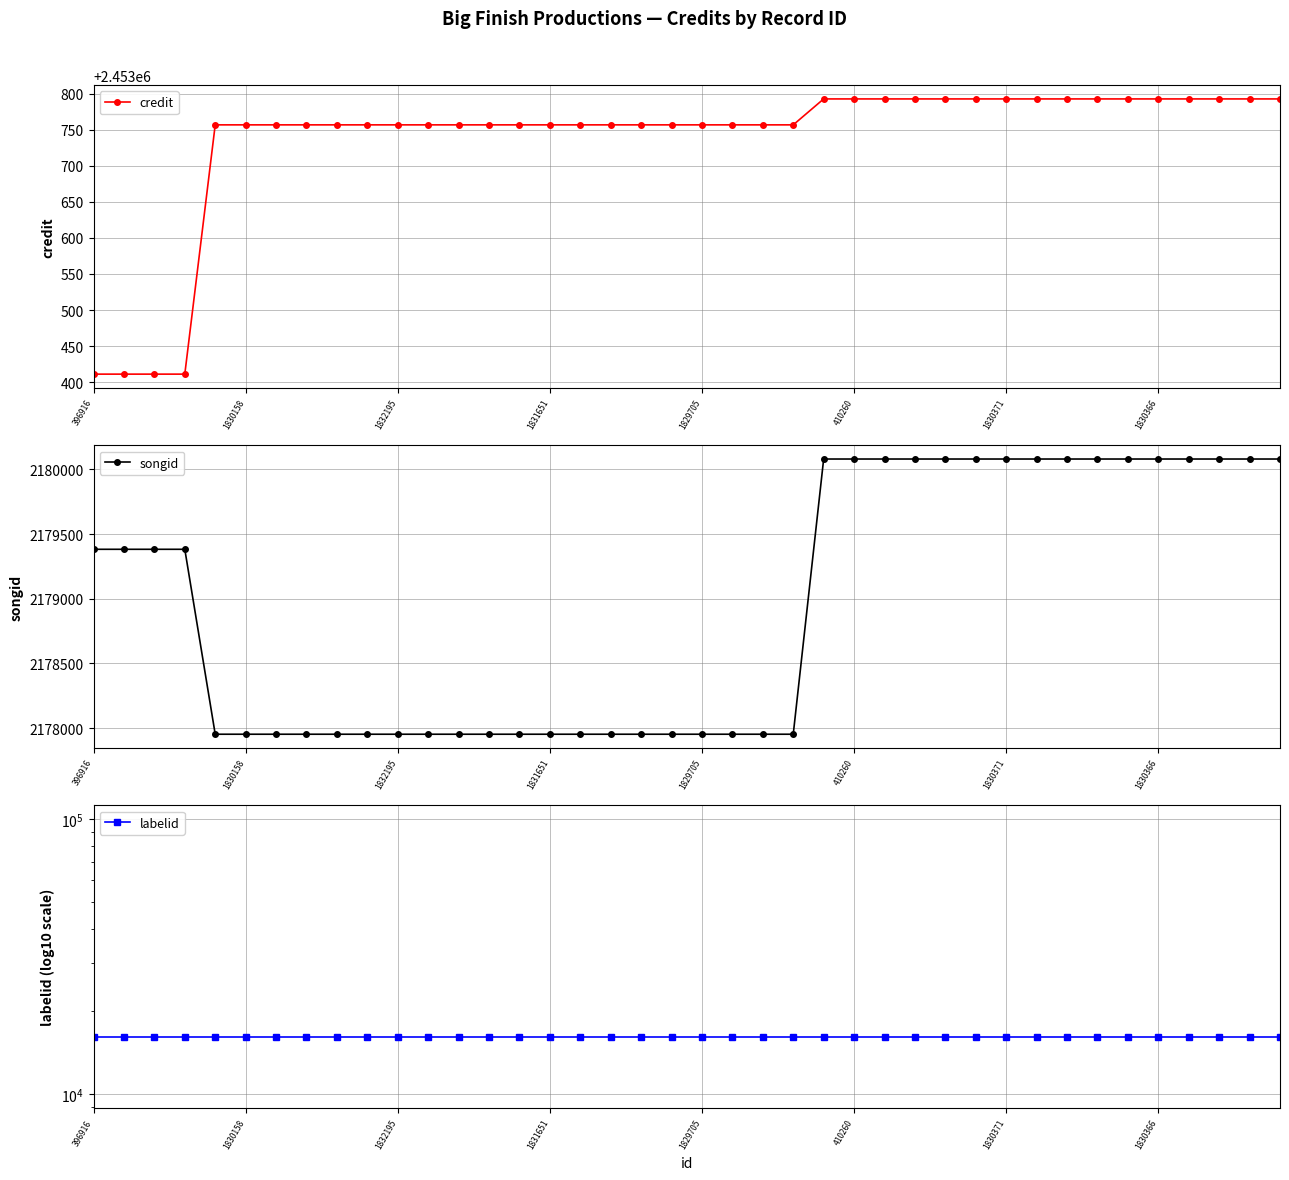

At which category is the sum across all series the highest?

24